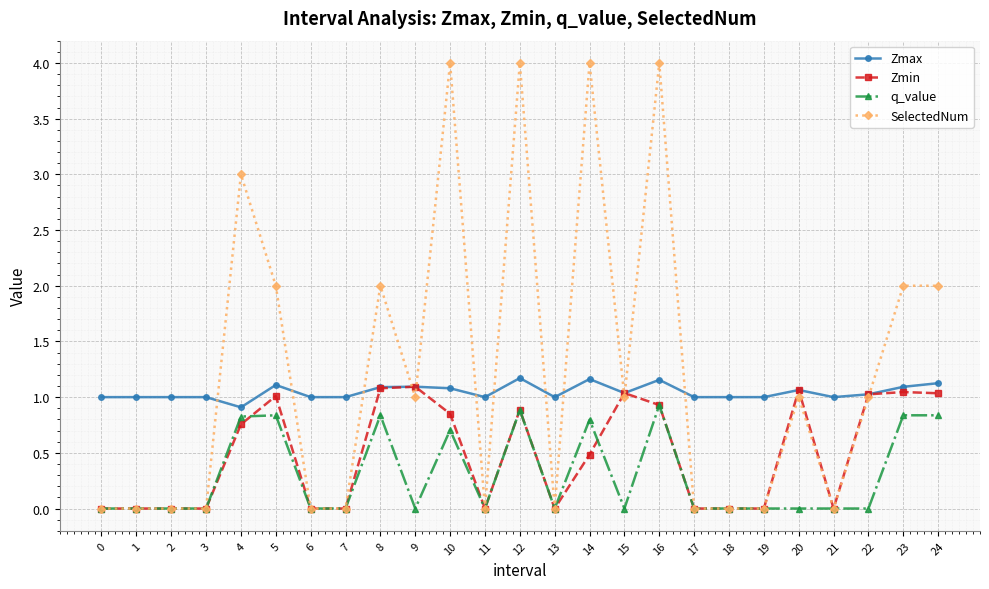

Is the value of q_value at 16 greater than the value of SelectedNum at 10?

No